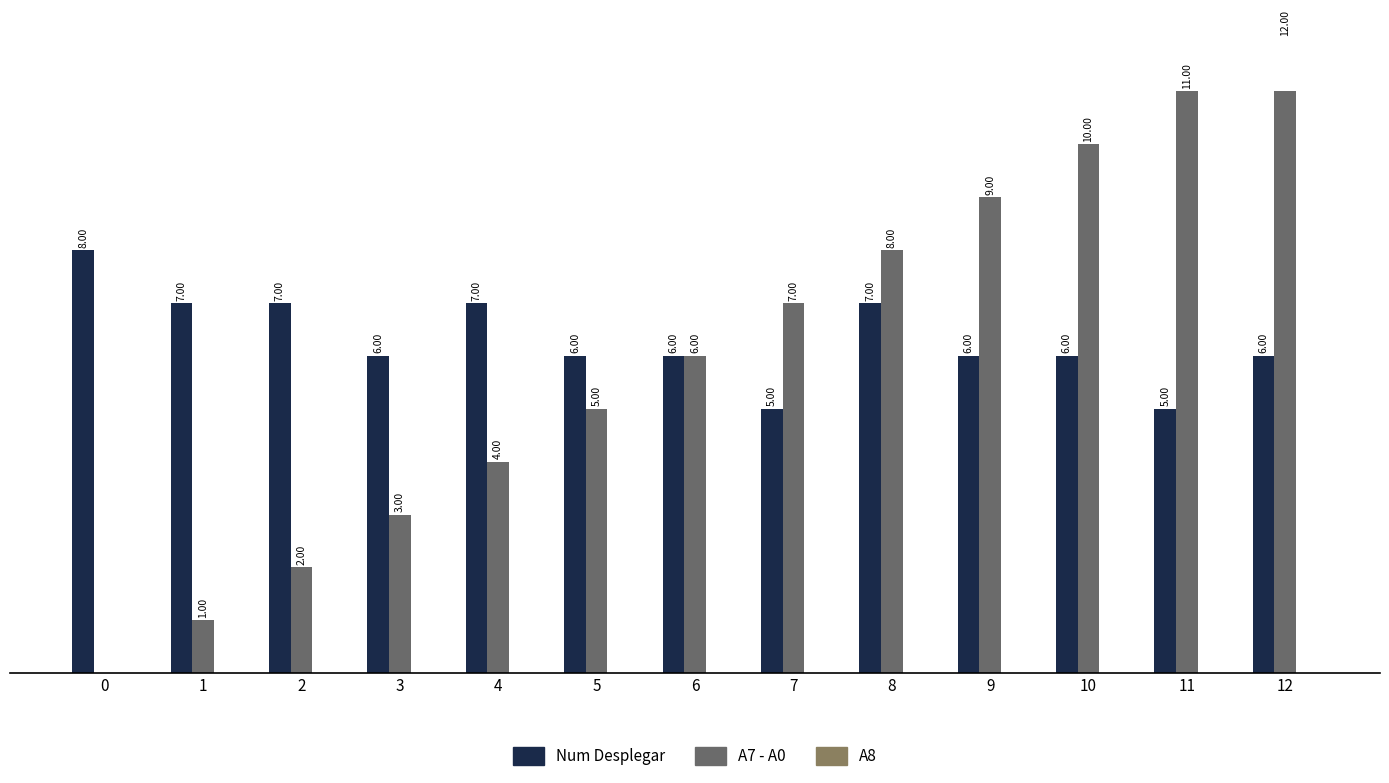

Rank the series by their maximum value, from highest to lowest.

A7 - A0, Num Desplegar, A8